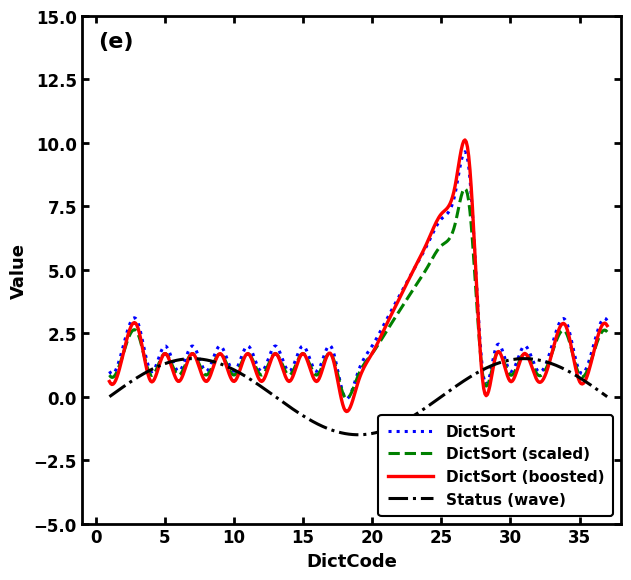

In DictSort, how many points are higher than both neighbors (excluding endpoints)?

13